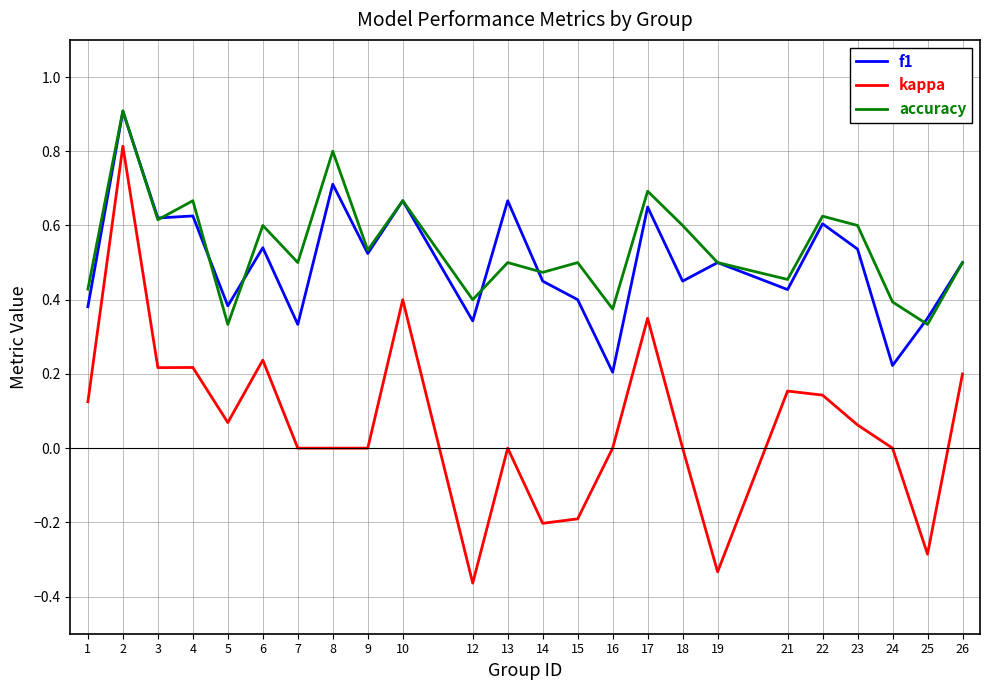

Is it true that accuracy equals 1.0 at 6?

False